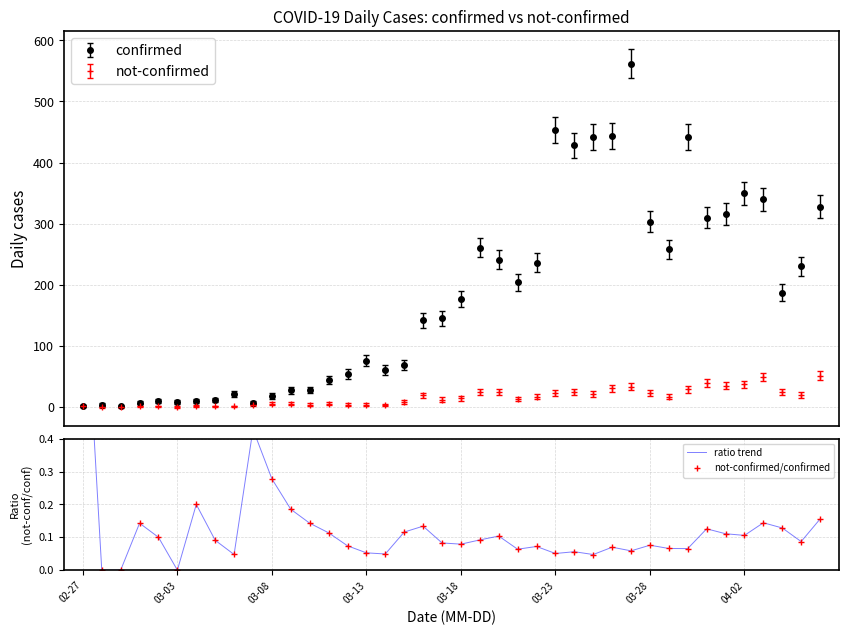

How many values are above zero?

37